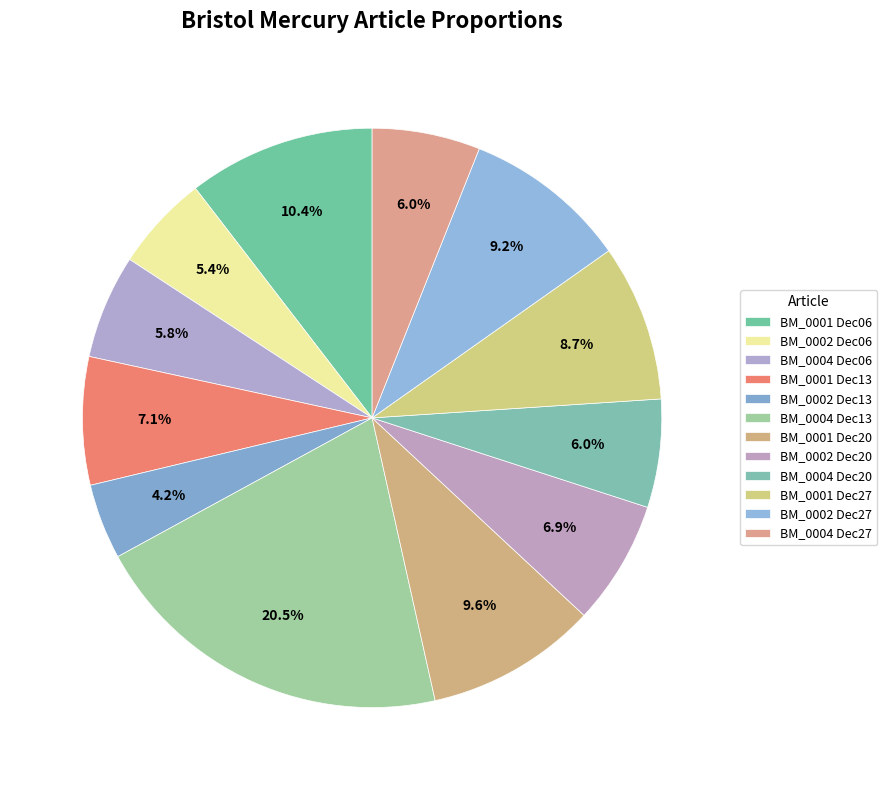

How many slices are in this pie chart?

12